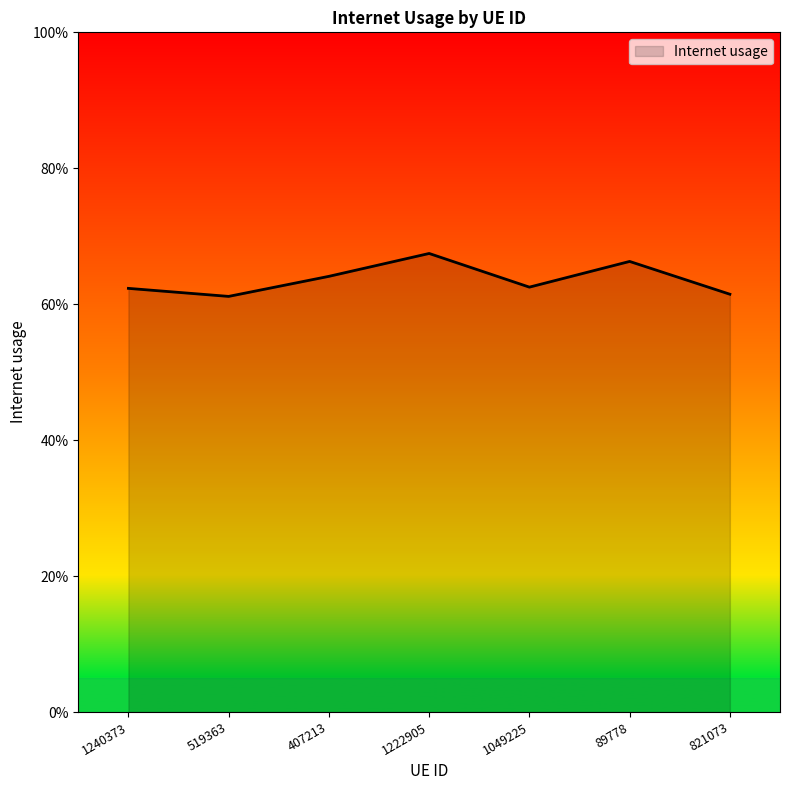

Does the chart display data point markers on the line(s)?

No